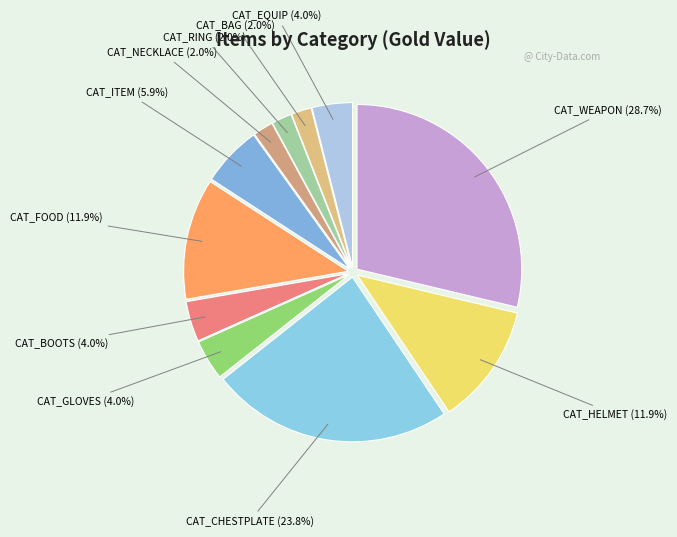

True or false: CAT_ITEM accounts for 6% of the total.

True